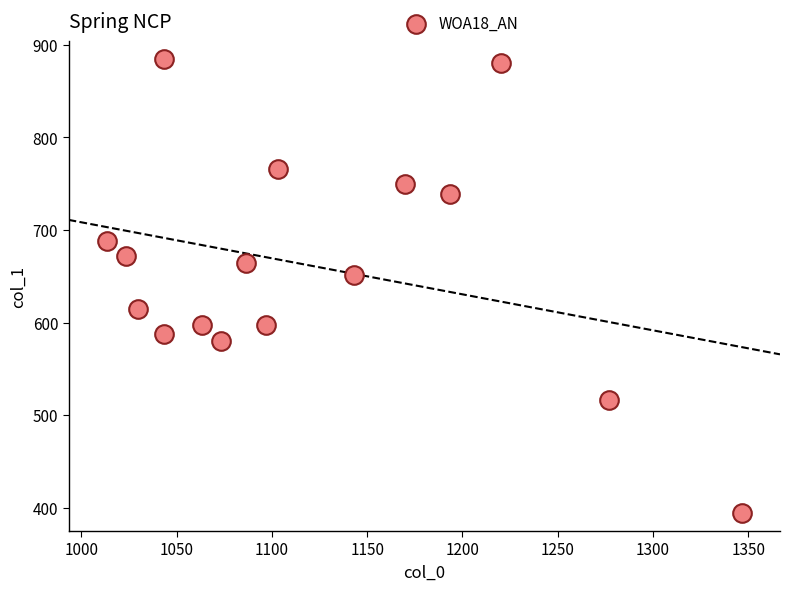

What Y value in the scatter plot is closest to 639?

651.4